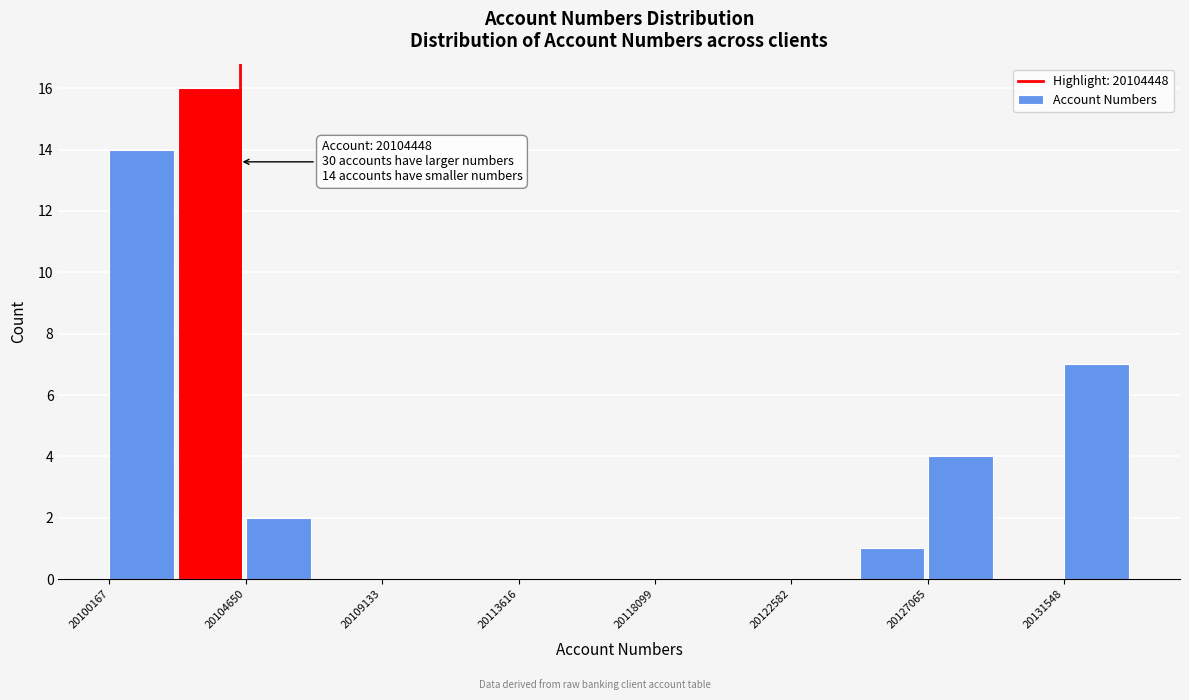

Which range on the x-axis has the tallest bar?

20102500 to 20104500